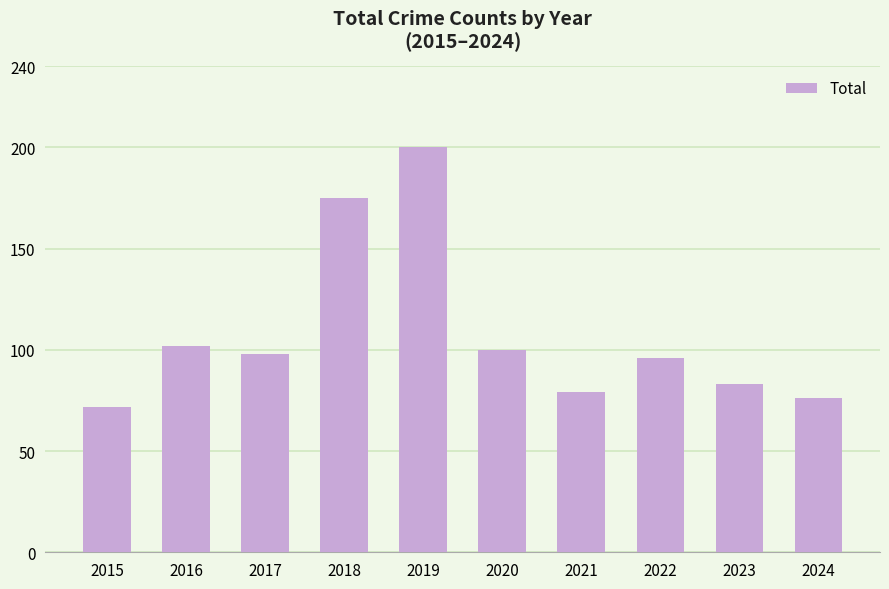

What is the difference between the second highest and minimum values?

103